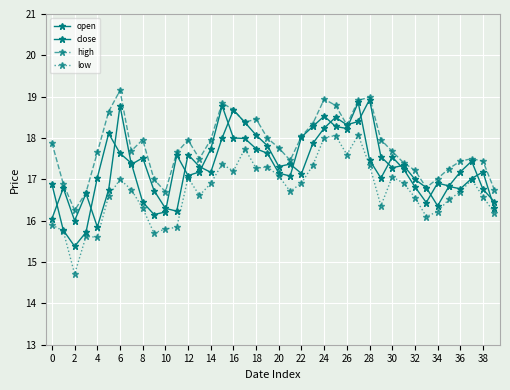

How many lines are shown in the chart?

4